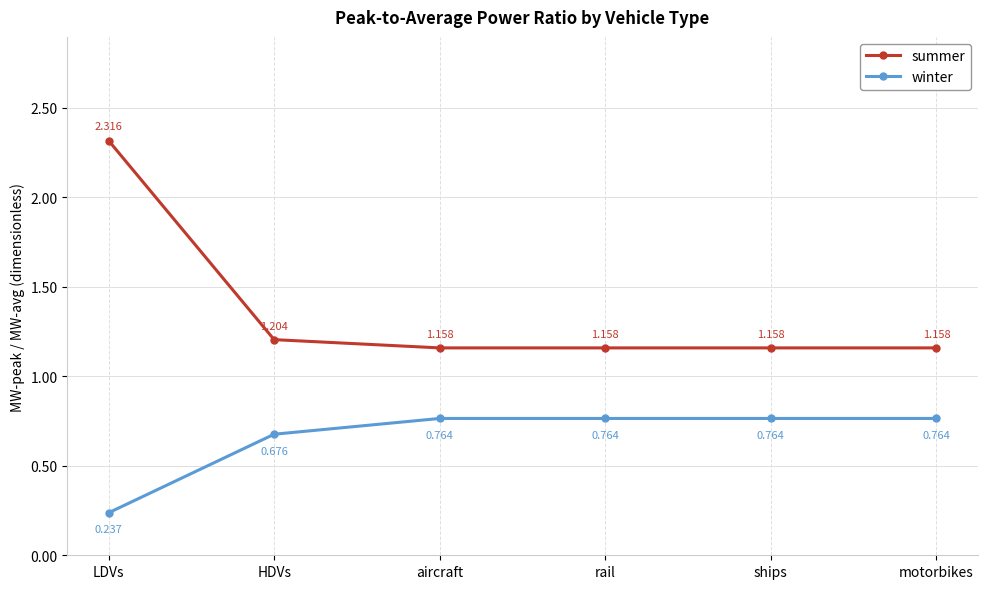

Rank the series at motorbikes from lowest to highest value.

winter, summer